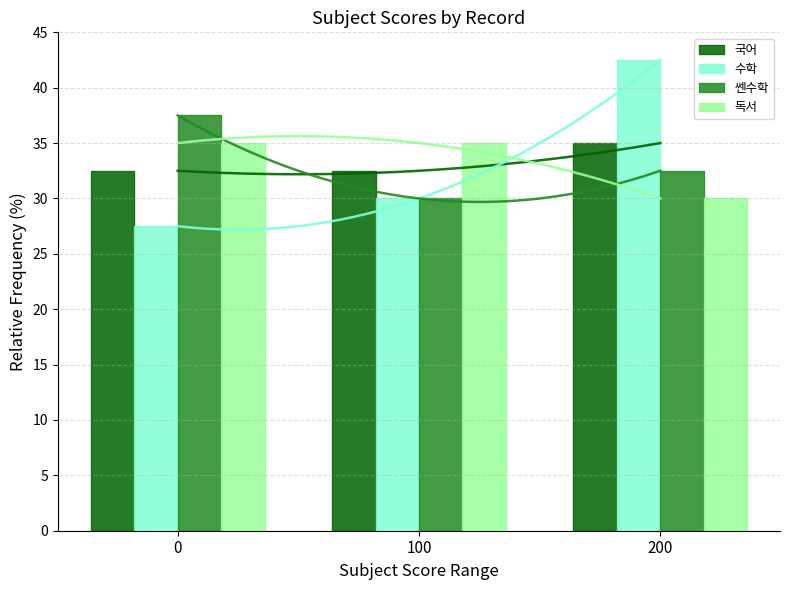

How many data points in 쎈수학 are less than 32?

1